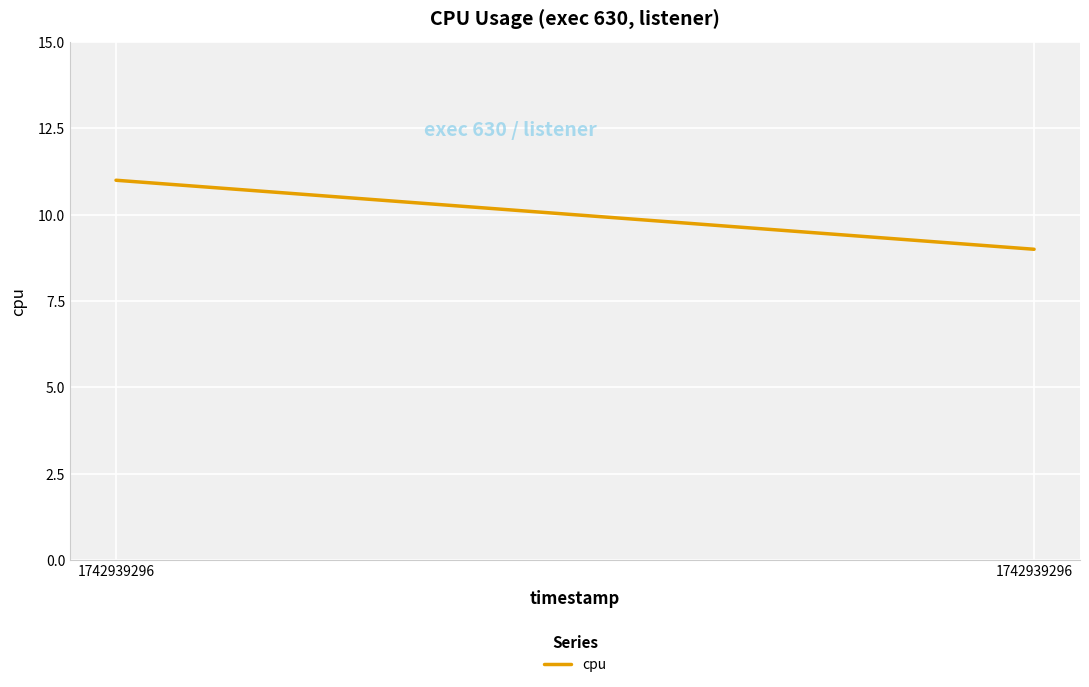

What is the average value?

10